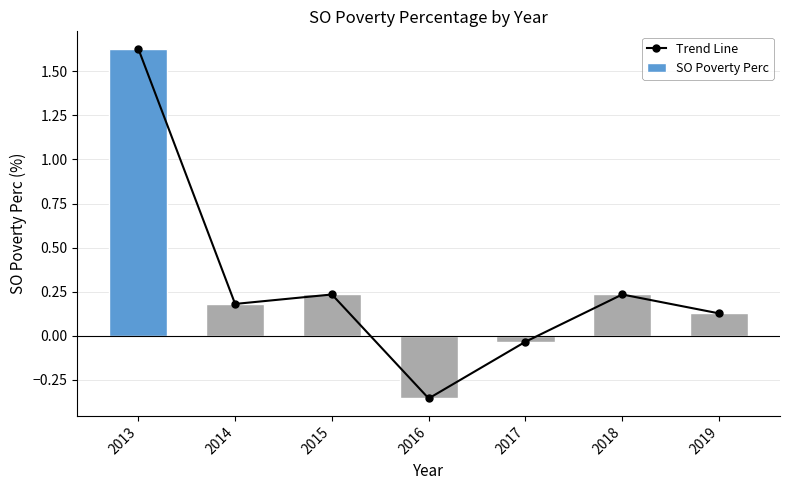

What is the total value across all series at 2018?

0.5